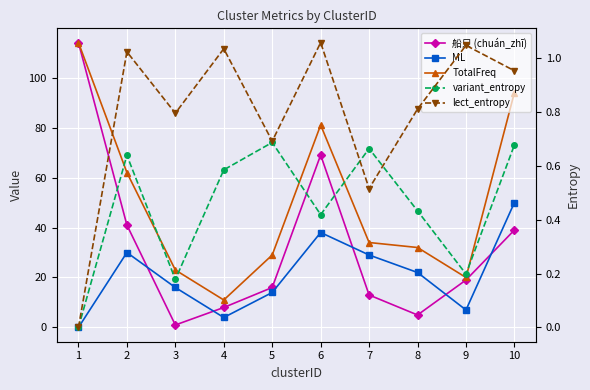

What is the sum of the variant_entropy values at 3 and 8?

0.6